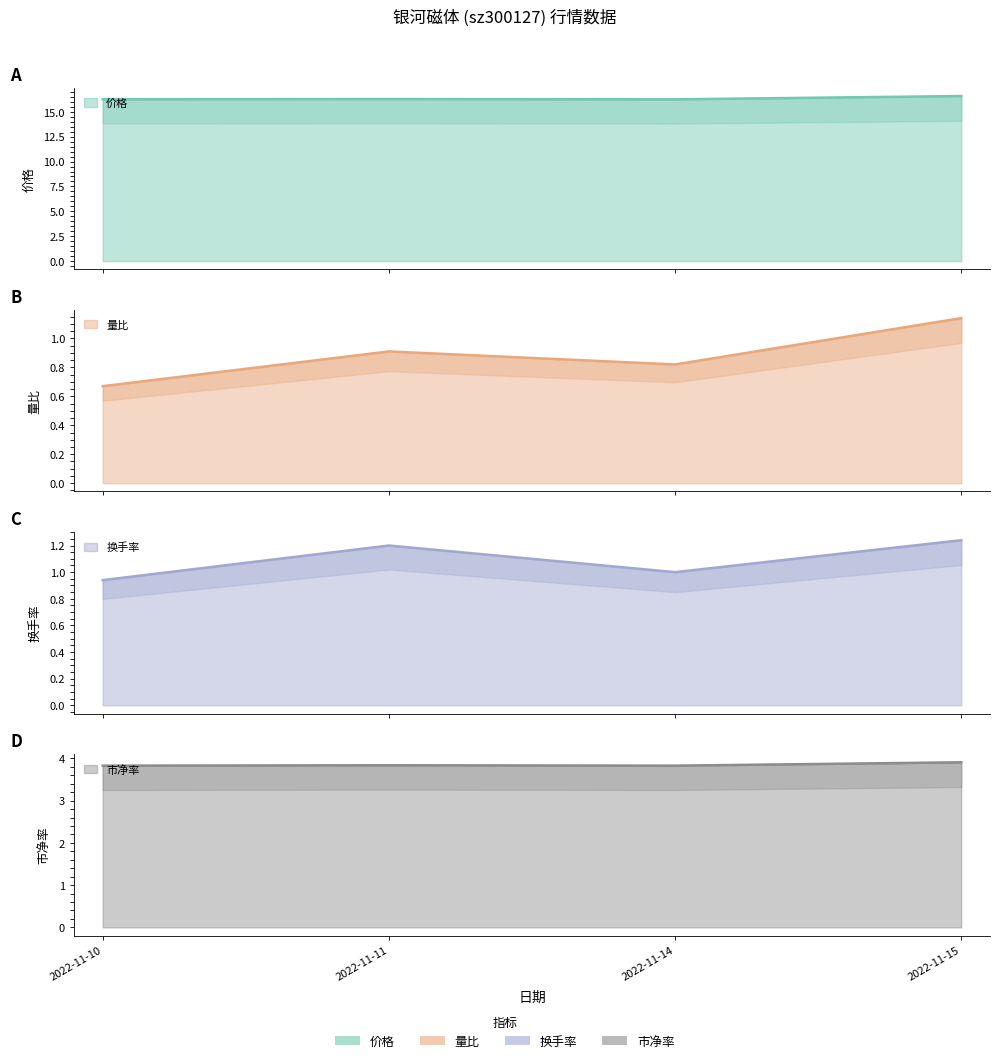

What is the total value across all series at 2022-11-11?

22.2